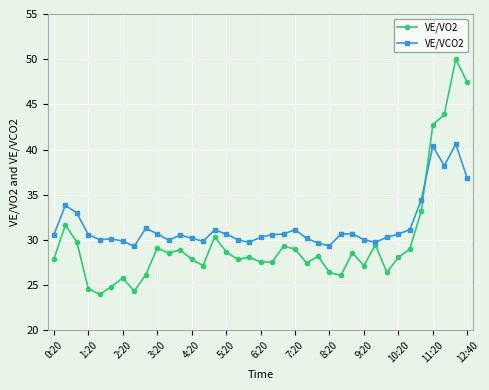

List the series in order of their overall mean, lowest first.

VE/VO2, VE/VCO2